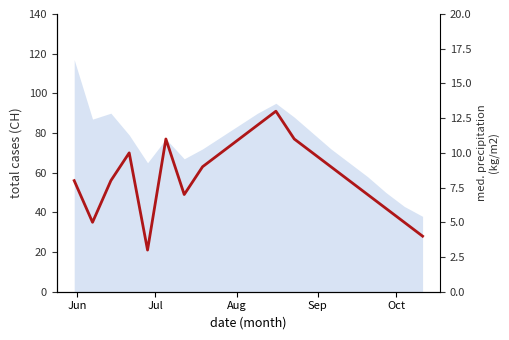

Count the number of categories in the chart.

20